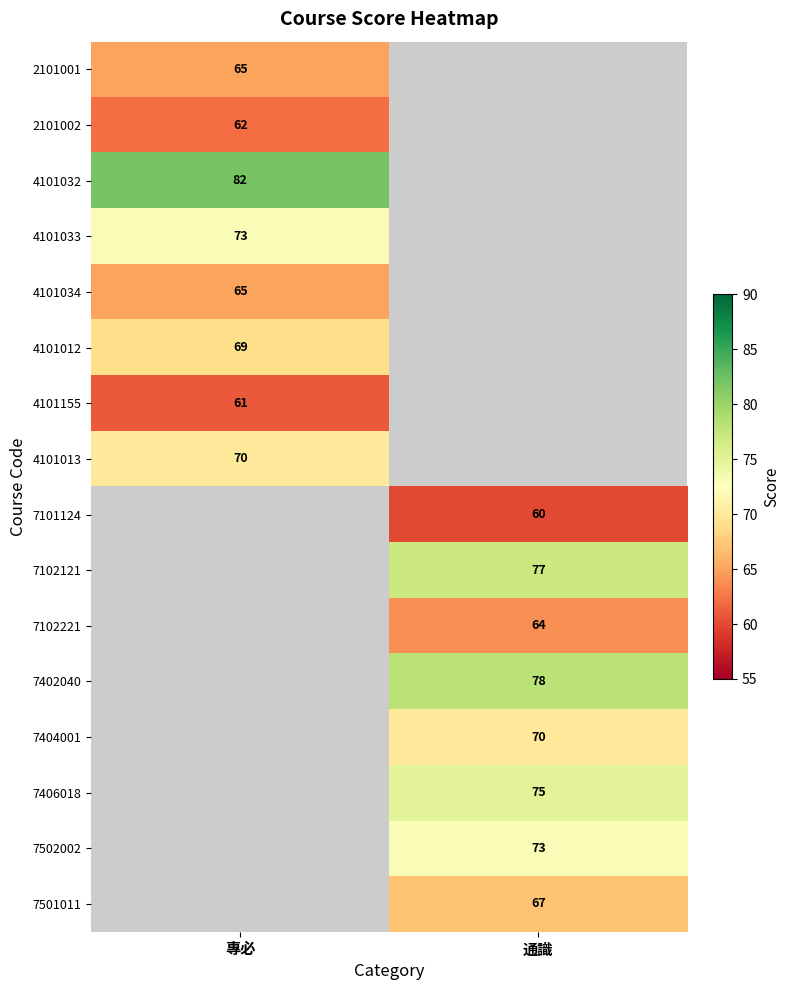

Is it true that 7102121 equals 133.5 at 通識?

False